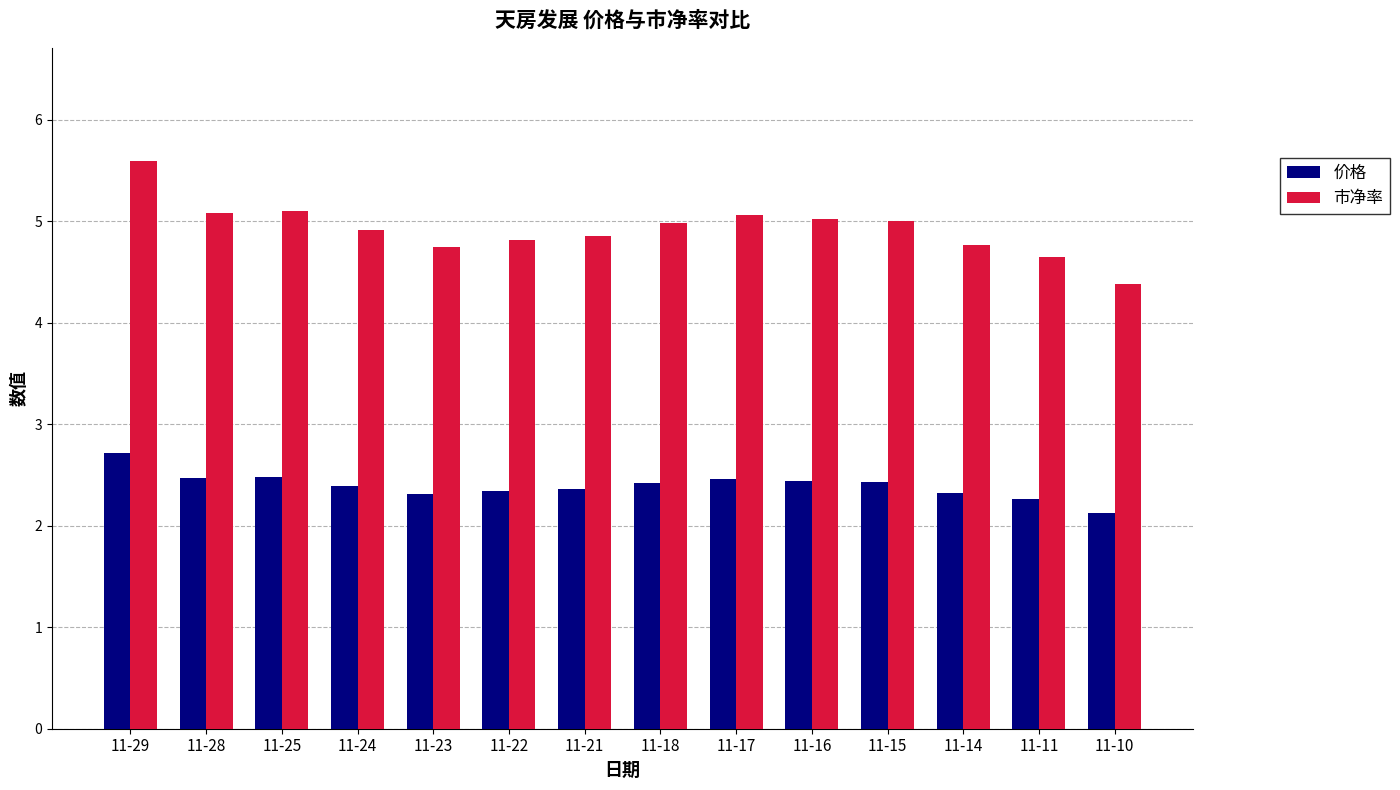

How many data points does each series have?

14